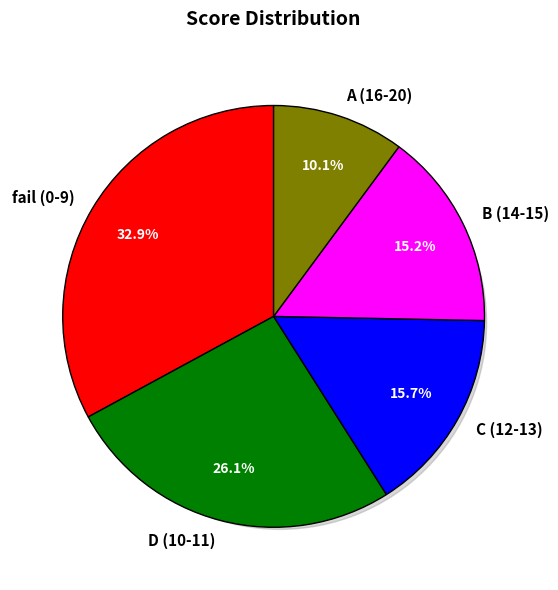

True or false: B (14-15) accounts for 15% of the total.

True